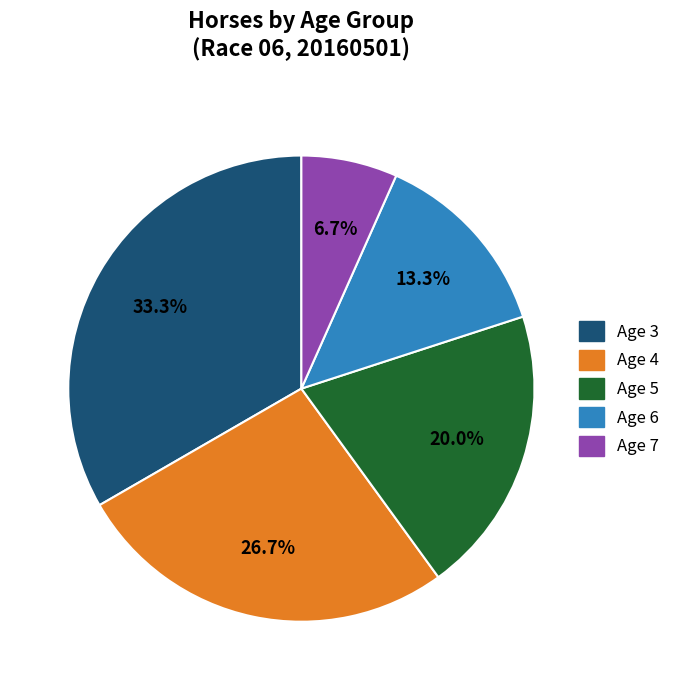

Approximately how many times larger is the value at Age 6 compared to Age 5?

0.7